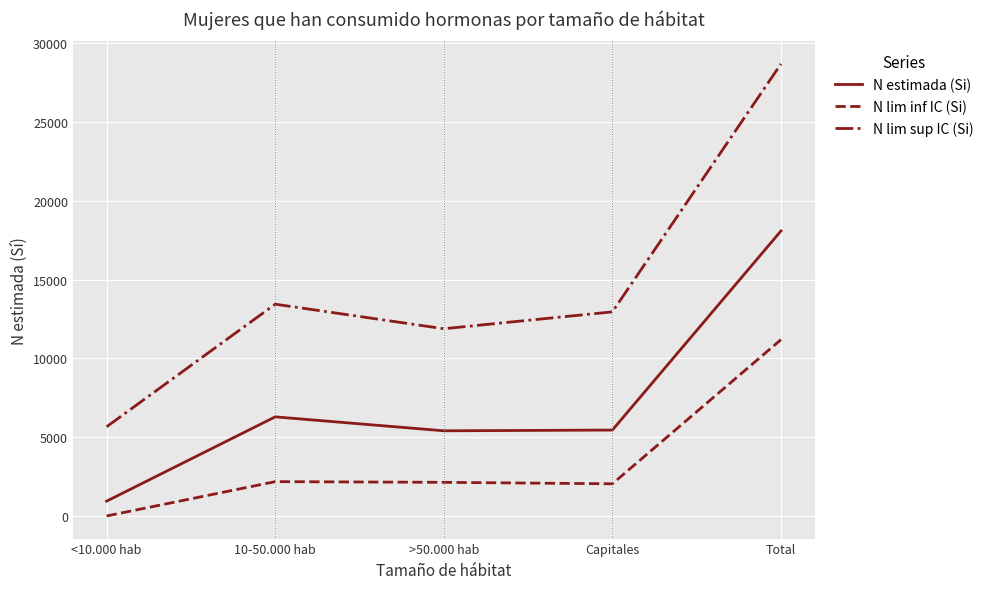

True or false: N lim sup IC (Si) and N estimada (Si) cross at least once.

False